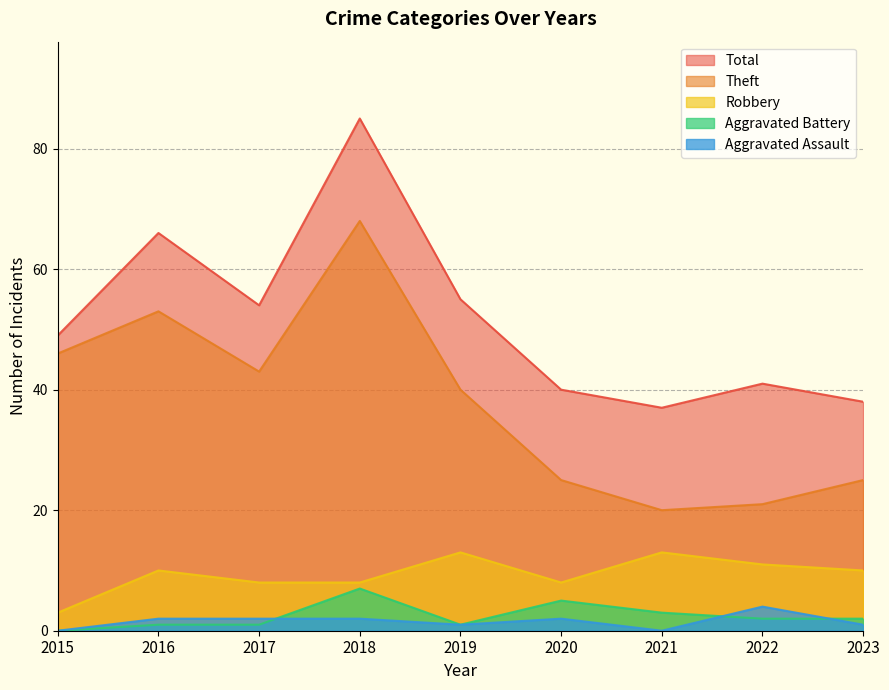

Reading left to right, list all the values displayed in this chart.

Aggravated Assault: 0	2	2	2	1	2	0	4	1
Aggravated Battery: 0	1	1	7	1	5	3	2	2
Robbery: 3	10	8	8	13	8	13	11	10
Theft: 46	53	43	68	40	25	20	21	25
Total: 49	66	54	85	55	40	37	41	38